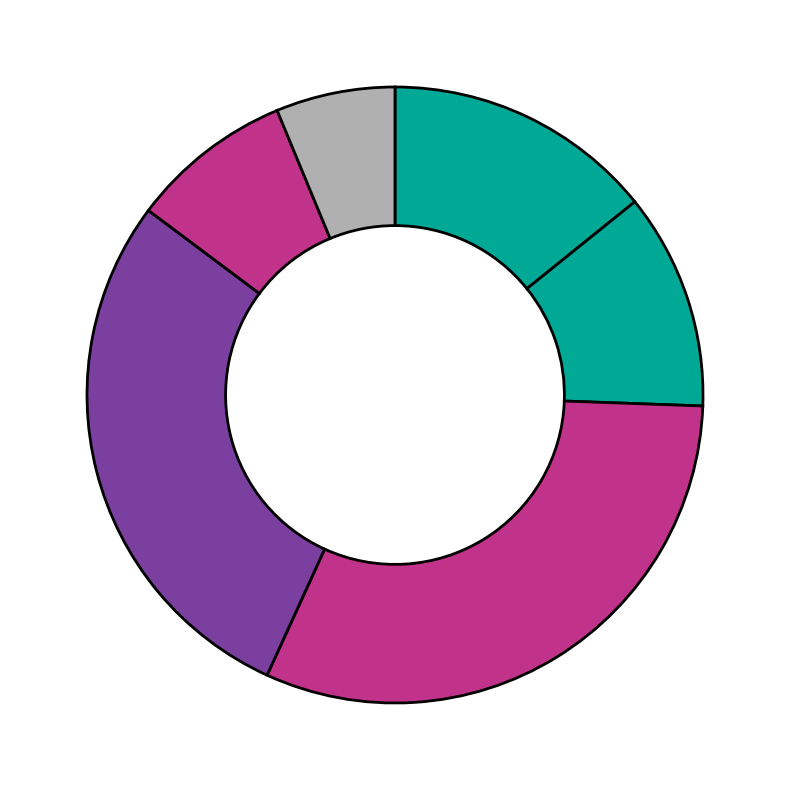

To the nearest percent, what is the average slice percentage?

17%